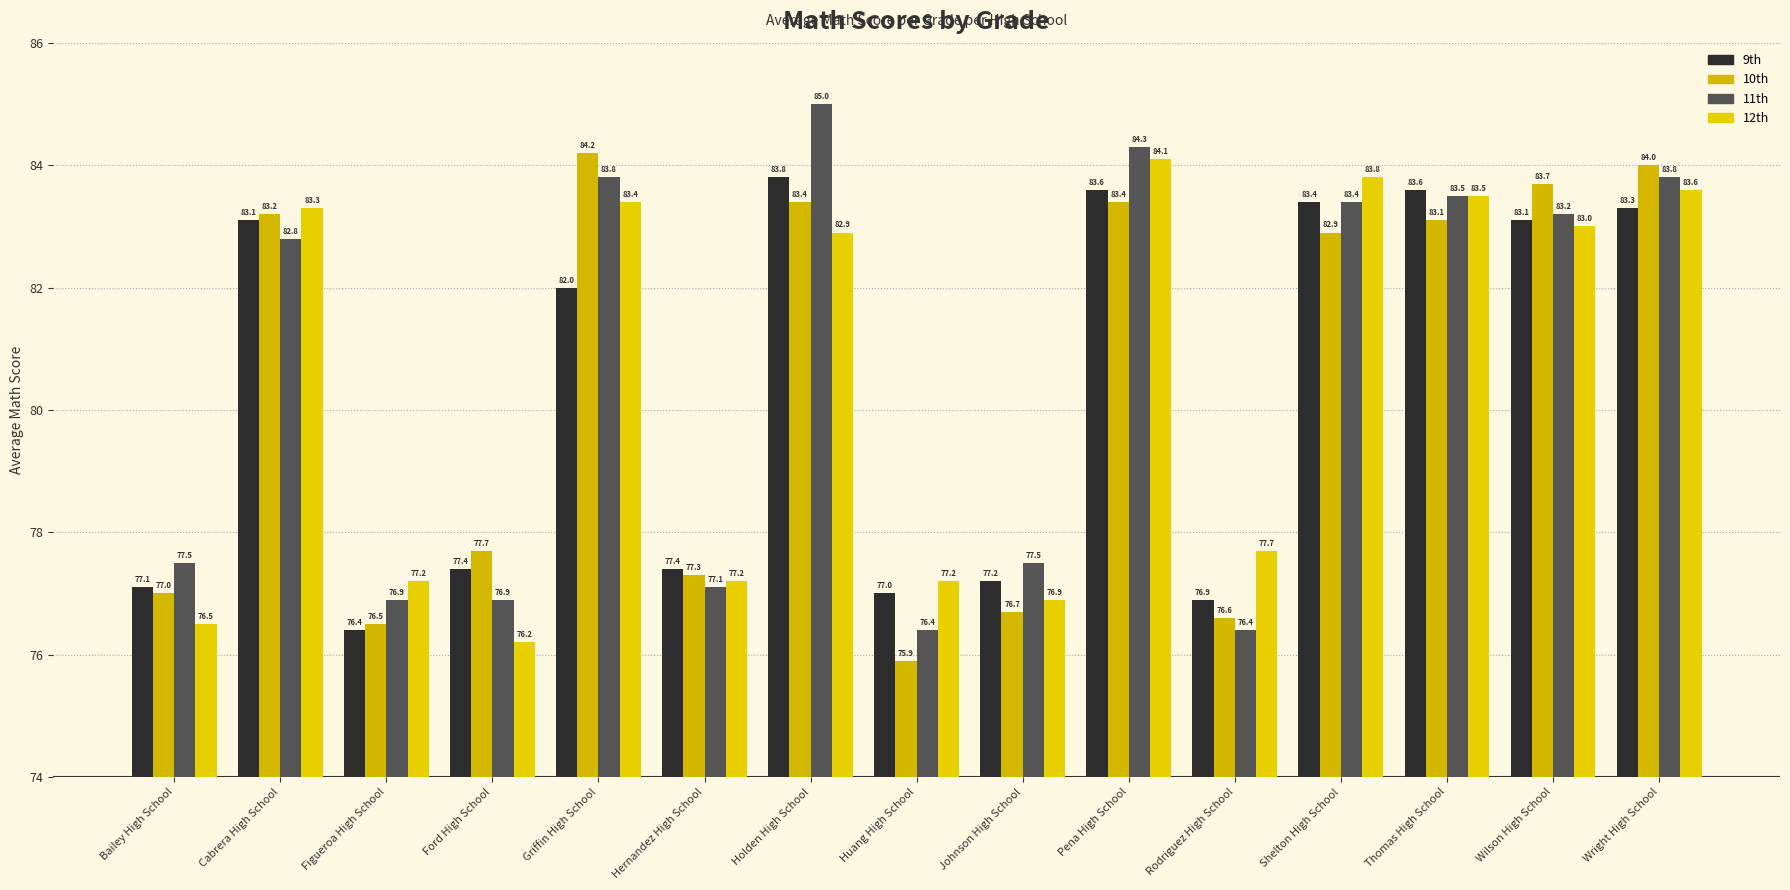

Between Ford High School and Wright High School, which series saw the biggest shift?

12th